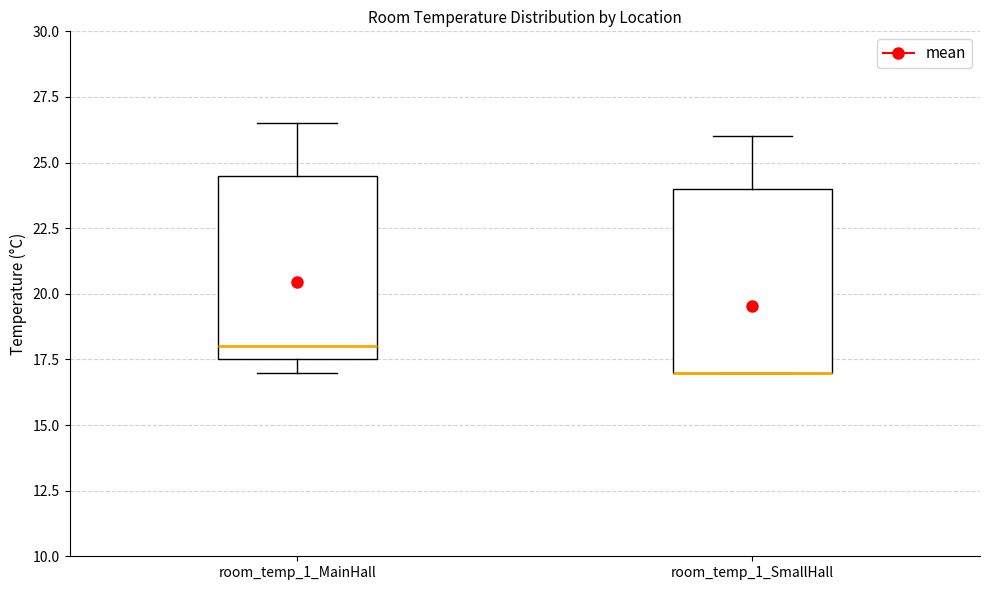

Reading left to right, read every box against the y-axis: the position of its median line, the range the box covers, and the ends of its whiskers. The values are not printed on the chart, so give them approximately, as read against the axis.

room_temp_1_MainHall: median 18.0, box 17.5 to 24.5, whiskers 17.0 to 26.5
room_temp_1_SmallHall: median 17.0 (drawn on the box's lower edge), box 17.0 to 24.0, whiskers 17.0 to 26.0